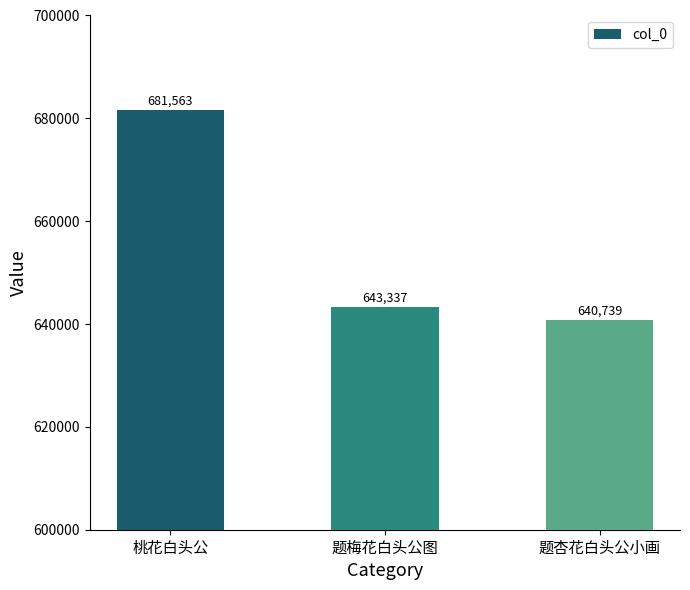

At which label is the value closest to 661151?

题梅花白头公图